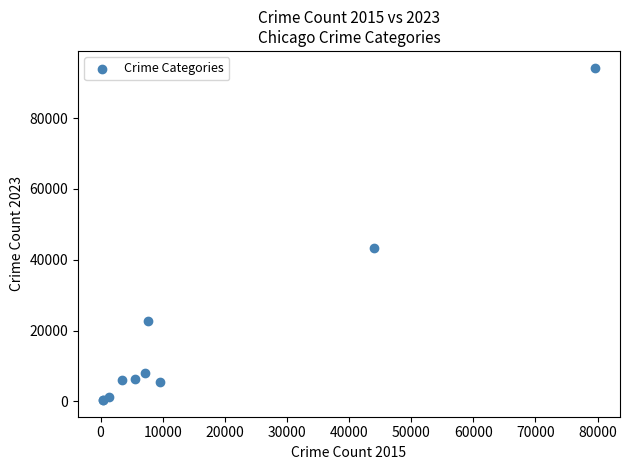

What Y value in the scatter plot is closest to 47338?

43226